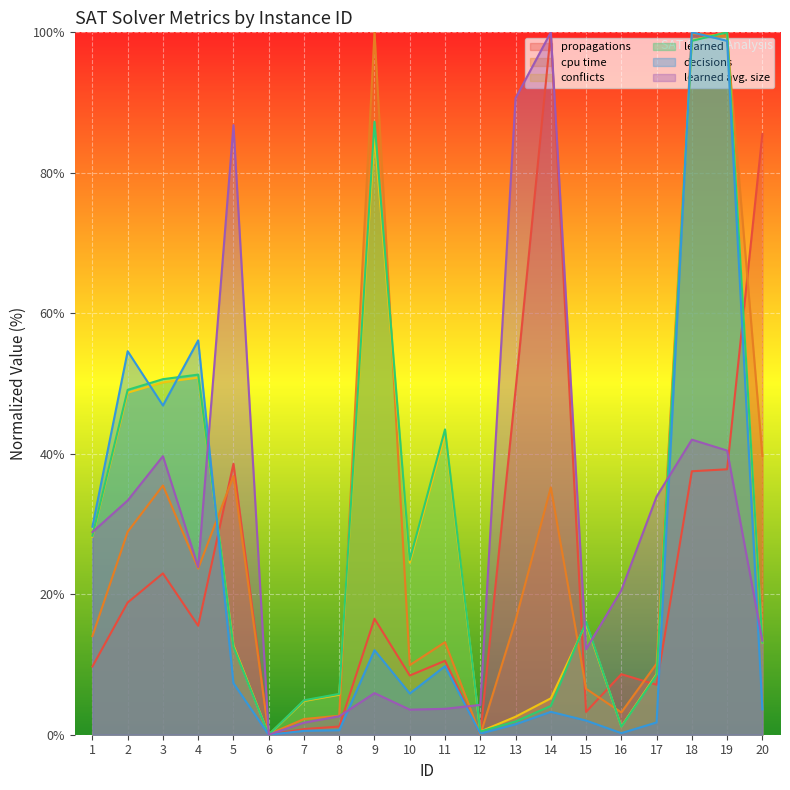

How many values in learned avg. size are above zero?

19